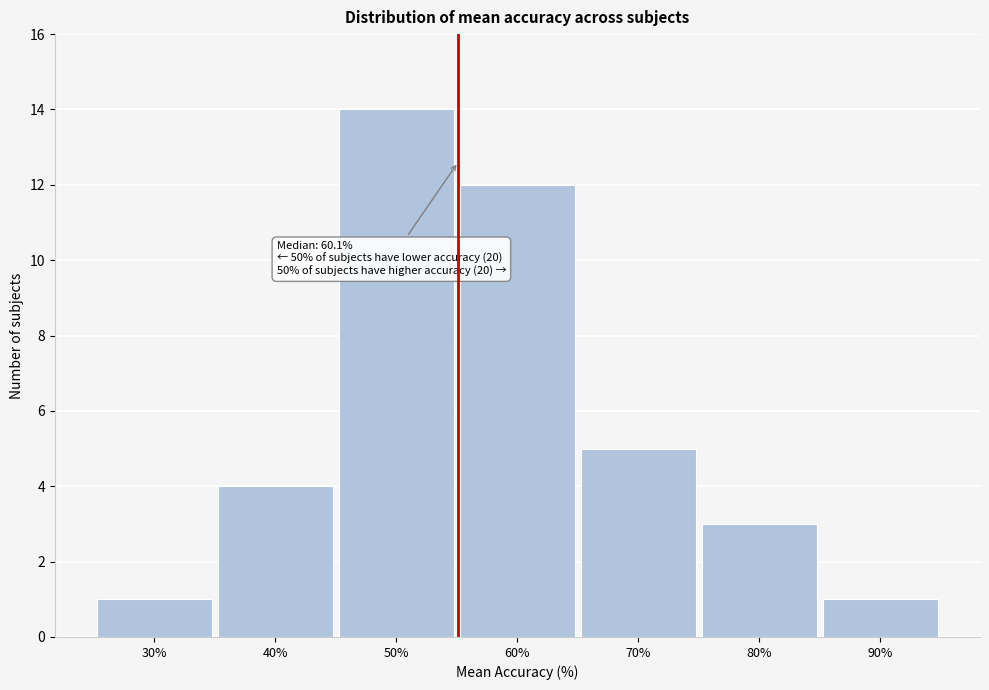

Reading right to left, list all the values displayed in this chart.

1	3	5	12	14	4	1